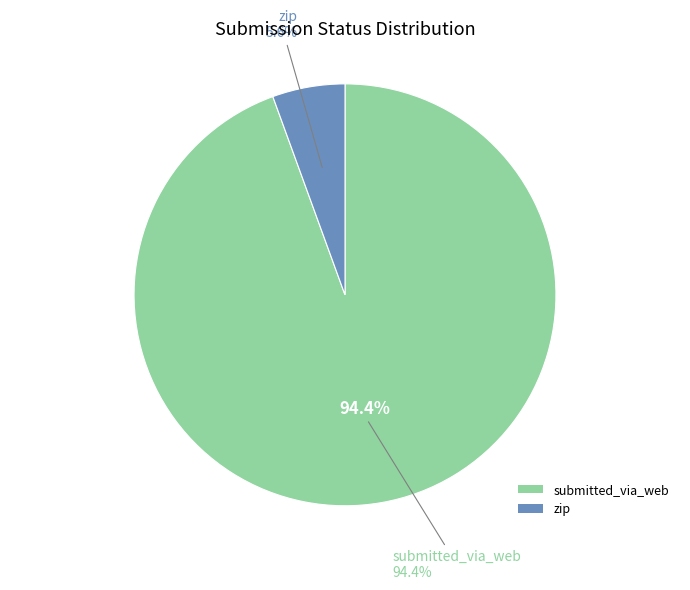

What percentage is the zip slice, to the nearest percent?

6%